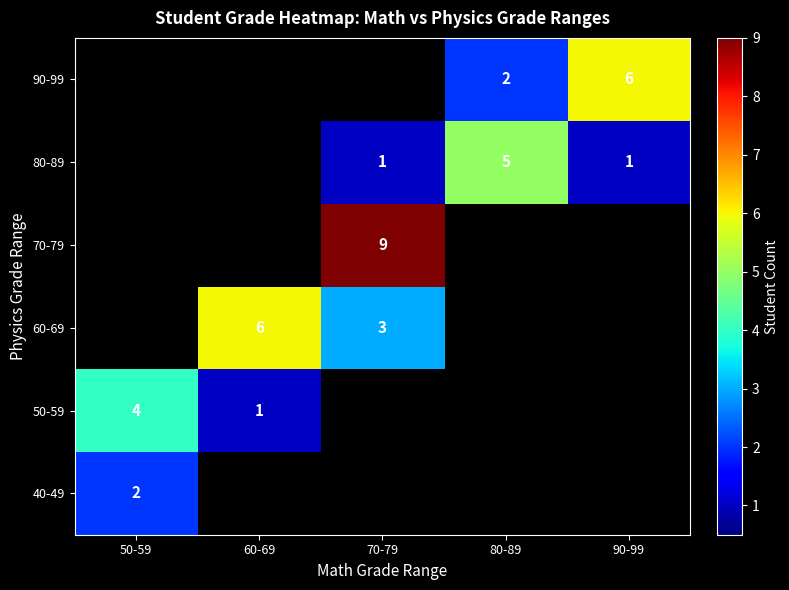

The value of 60-69 at 60-69 is 6. True or false?

True